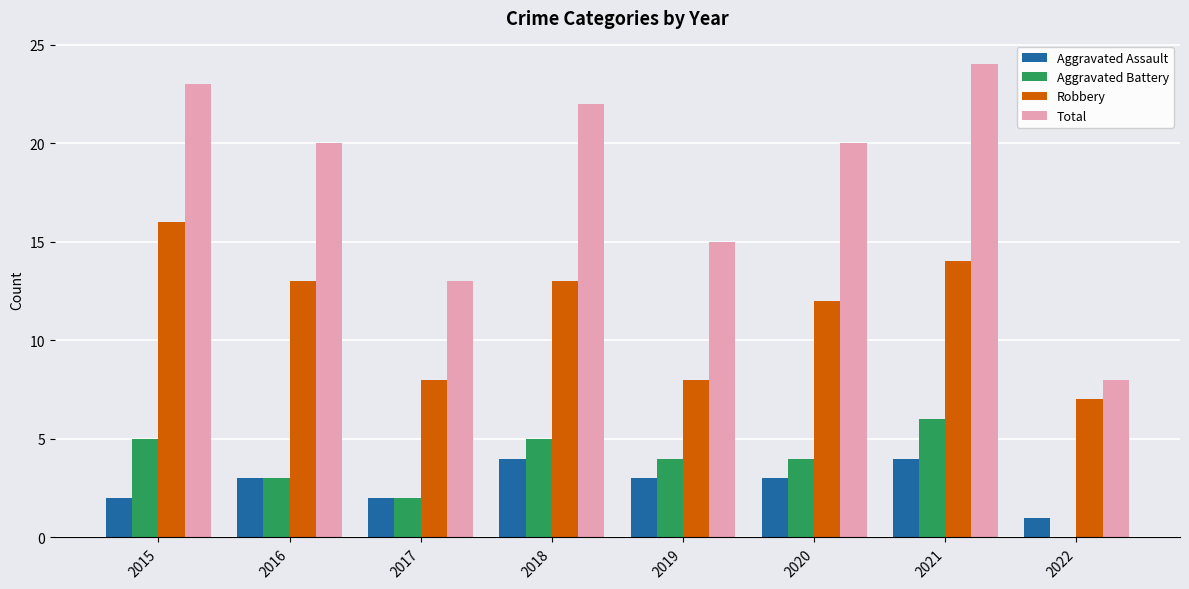

What is the difference between the Robbery values at 2019 and 2020?

4